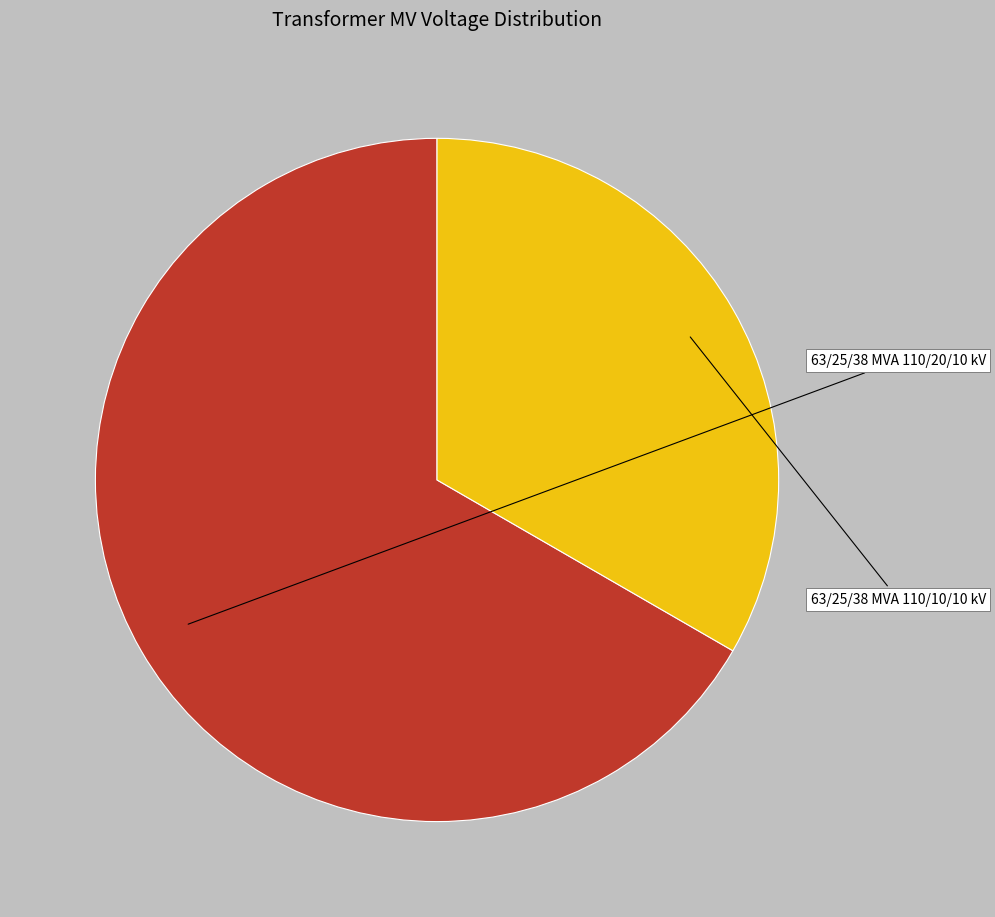

Is there any slice that represents more than half of the pie?

Yes